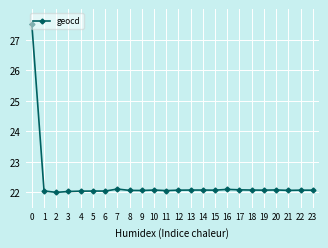

What is the change in value from 0 to 21?

-5.4